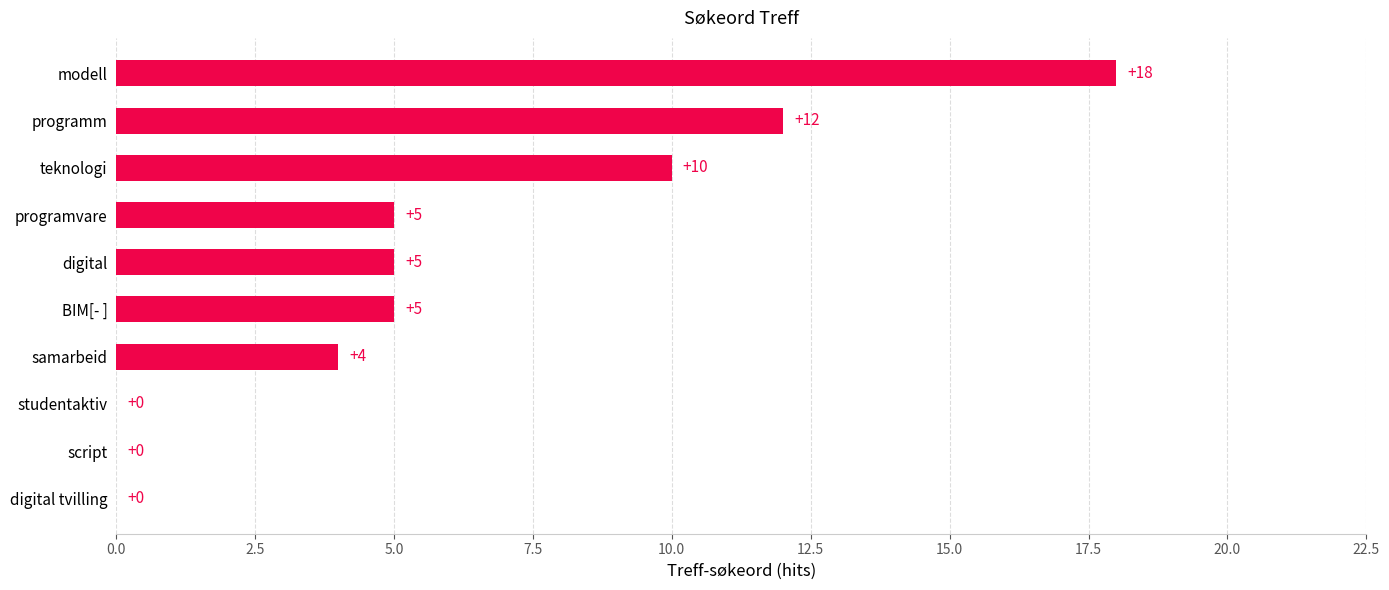

Approximately how many times larger is the value at modell compared to BIM[- ]?

3.6